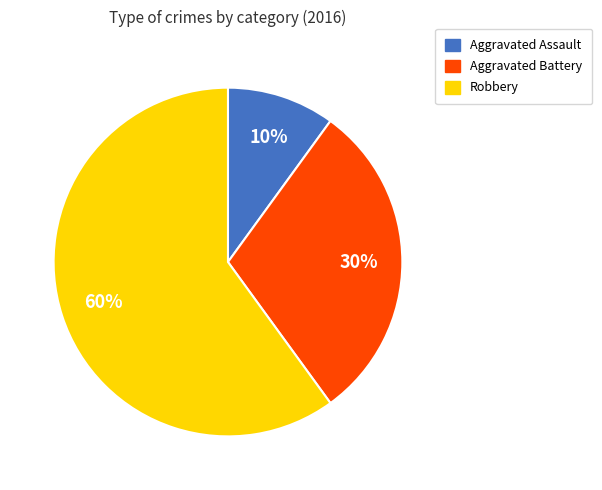

To the nearest percent, what is the combined percentage of Robbery and Aggravated Battery?

90%